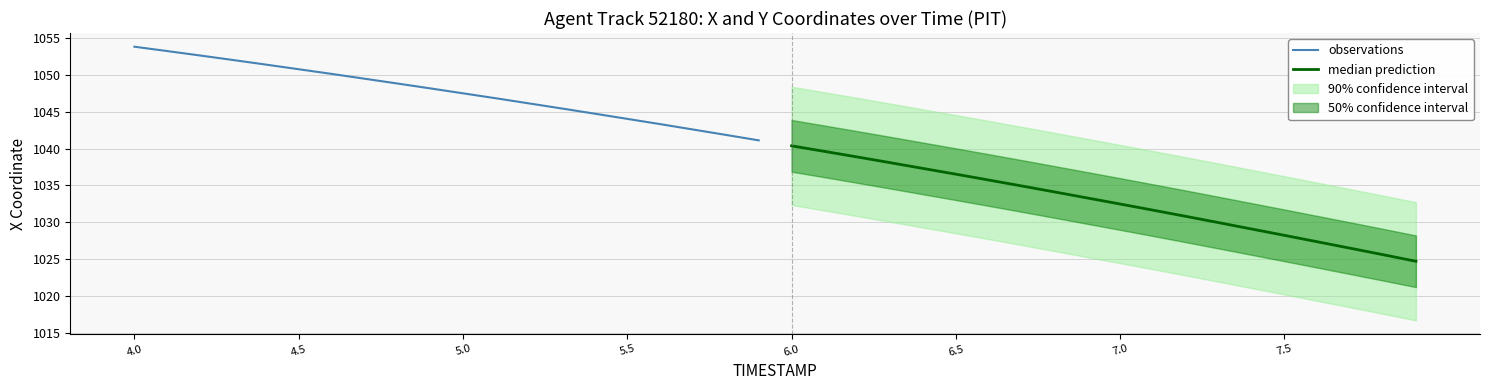

Read the median prediction value at 7.0.

1032.5